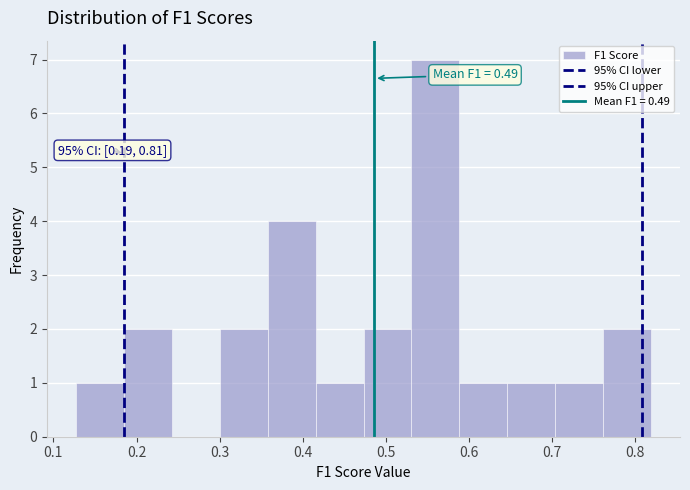

Which range on the x-axis has the tallest bar?

0.53 to 0.59